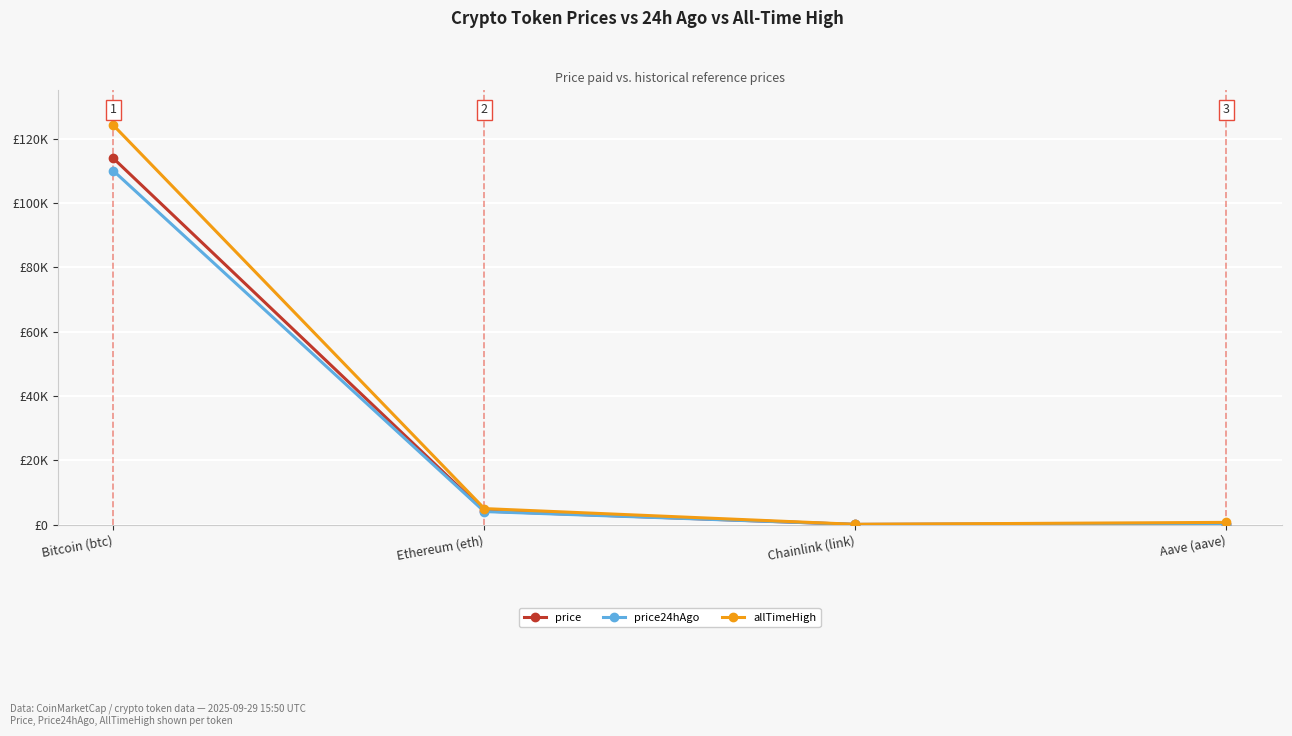

What are all the series names shown in the legend?

price, price24hAgo, allTimeHigh